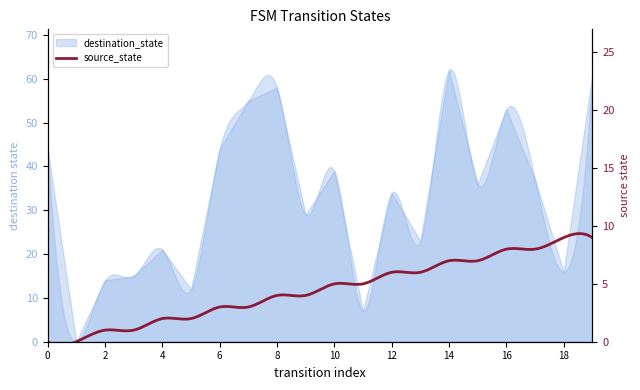

What is the sum of all values?

660